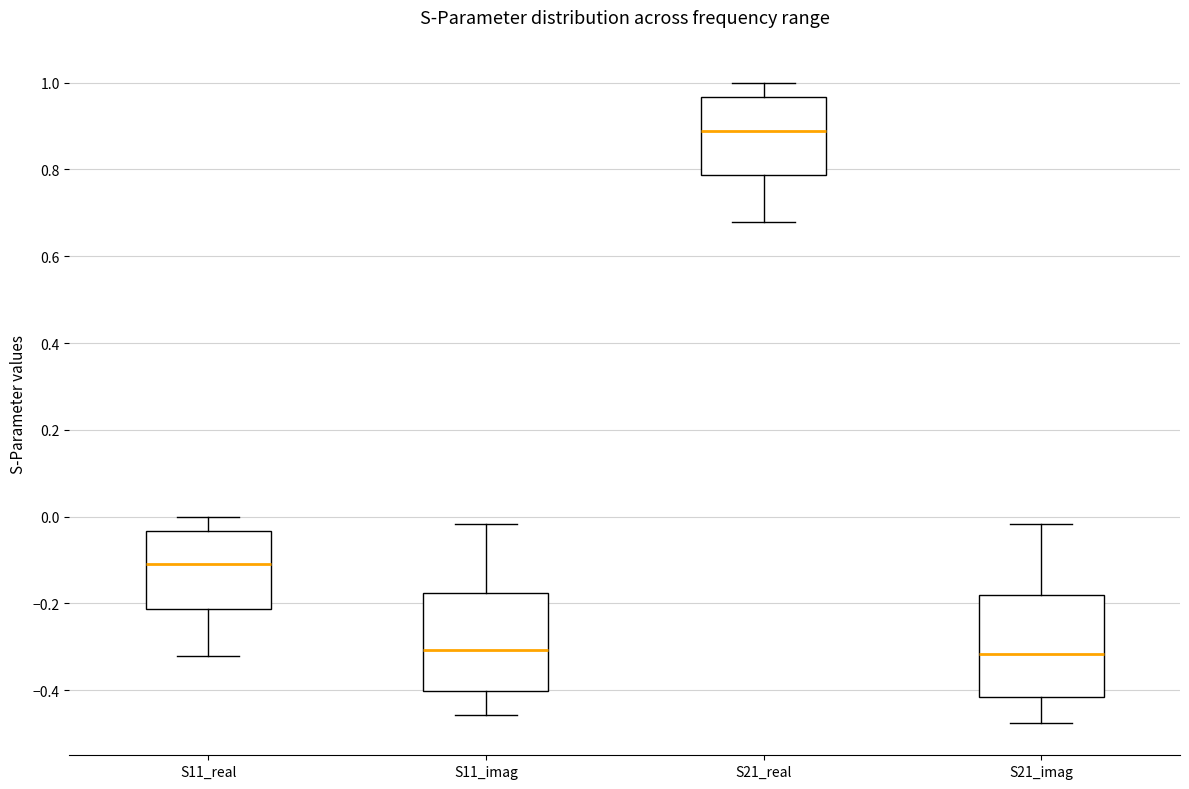

Reading left to right, read every box against the y-axis: the position of its median line, the range the box covers, and the ends of its whiskers. The values are not printed on the chart, so give them approximately, as read against the axis.

S11_real: median -0.12, box -0.22 to -0.04, whiskers -0.32 to 0.00
S11_imag: median -0.30, box -0.40 to -0.18, whiskers -0.46 to -0.02
S21_real: median 0.88, box 0.78 to 0.96, whiskers 0.68 to 1.00
S21_imag: median -0.32, box -0.42 to -0.18, whiskers -0.48 to -0.02